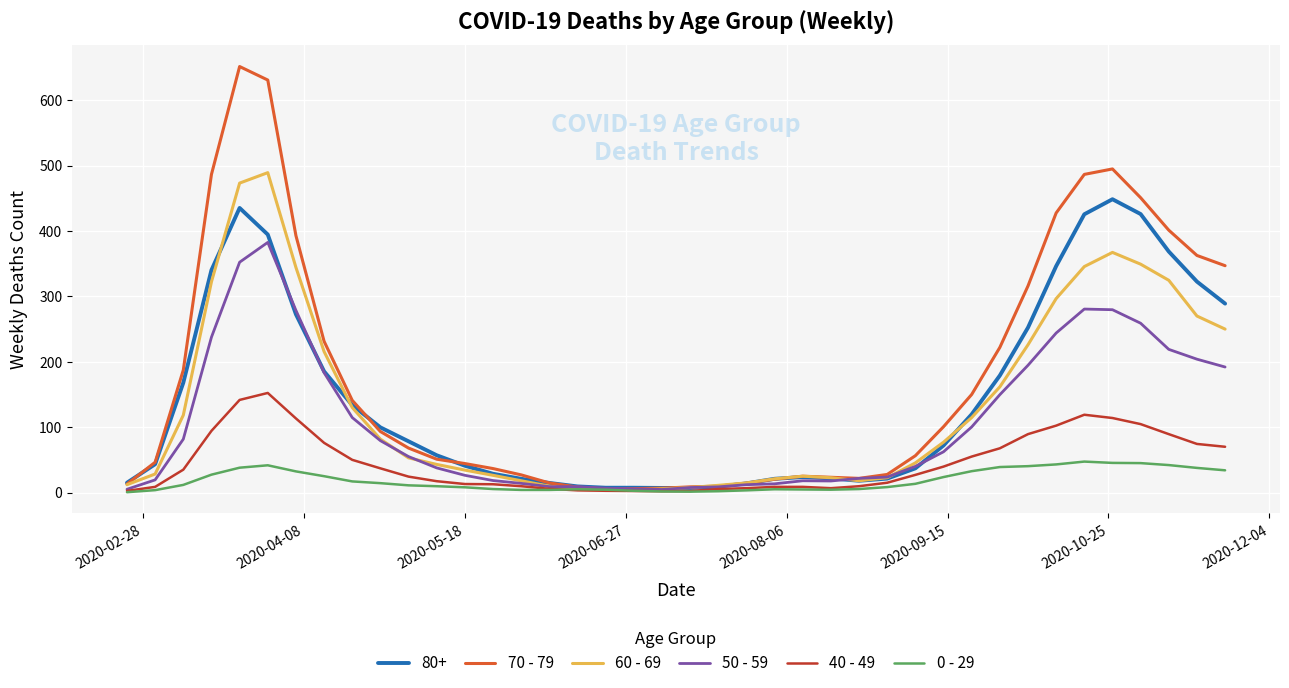

Which series has the largest total across all categories?

70 - 79